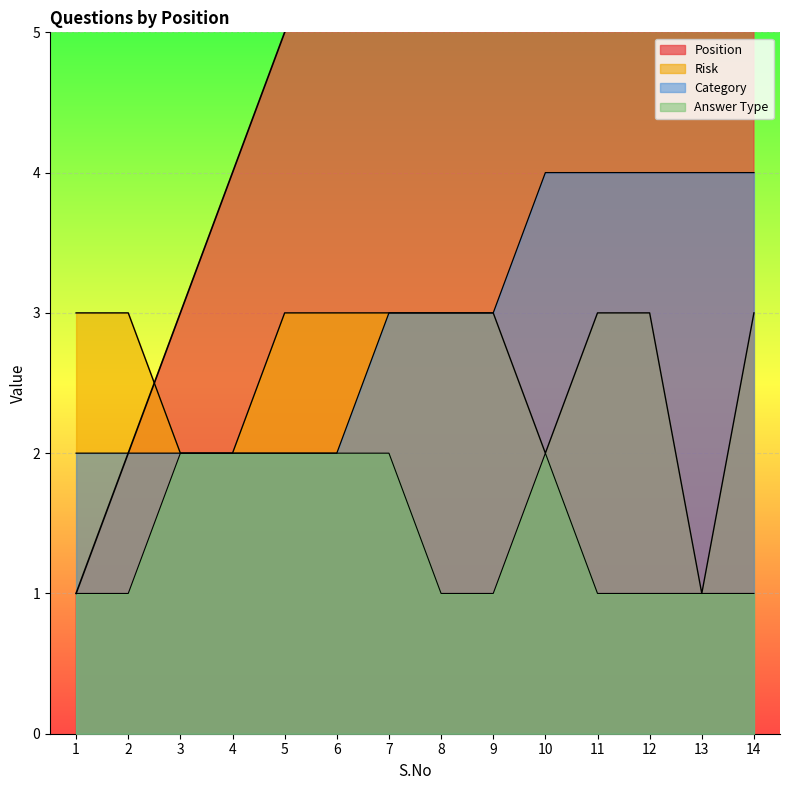

At which category is the sum across all series the highest?

14